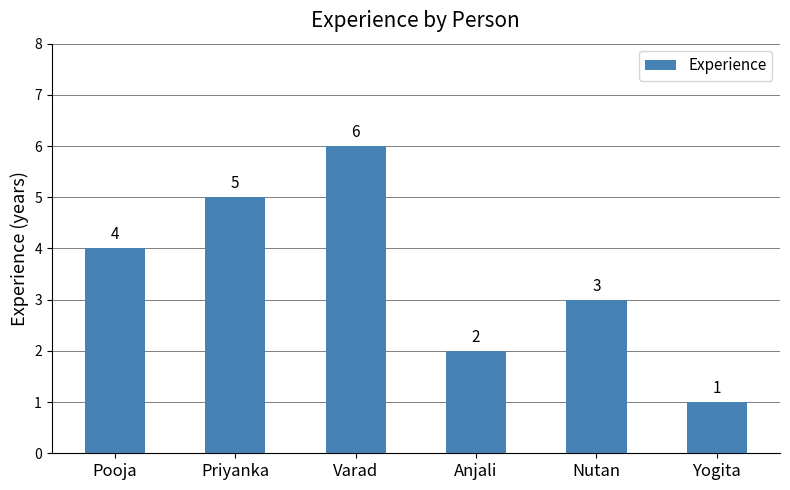

What position from the right is Yogita?

1